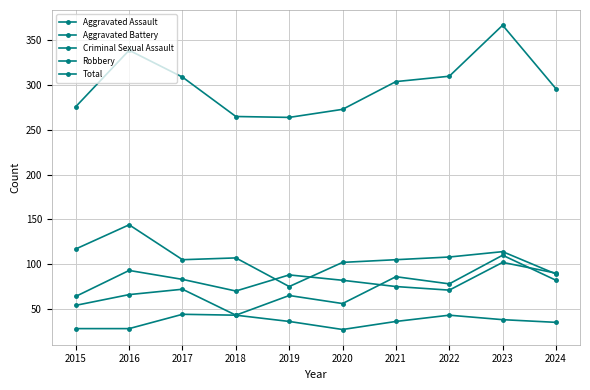

Between 2021 and 2023, which is larger?

2023